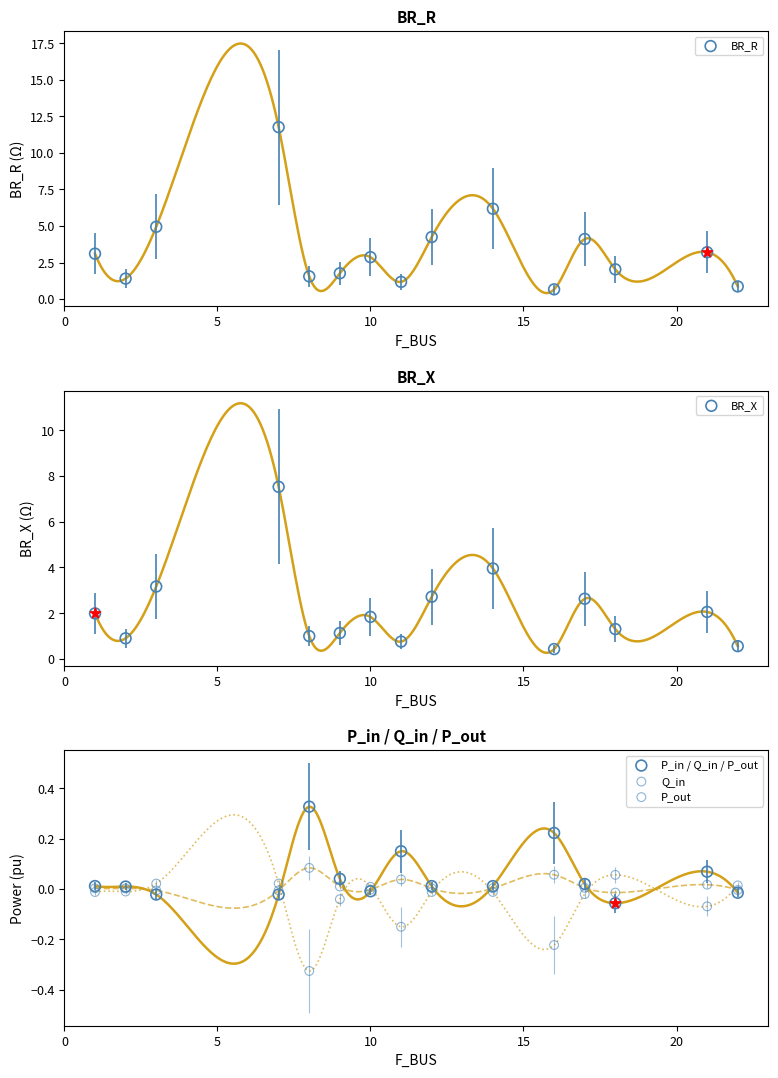

Which series reaches the minimum Y coordinate?

P_out